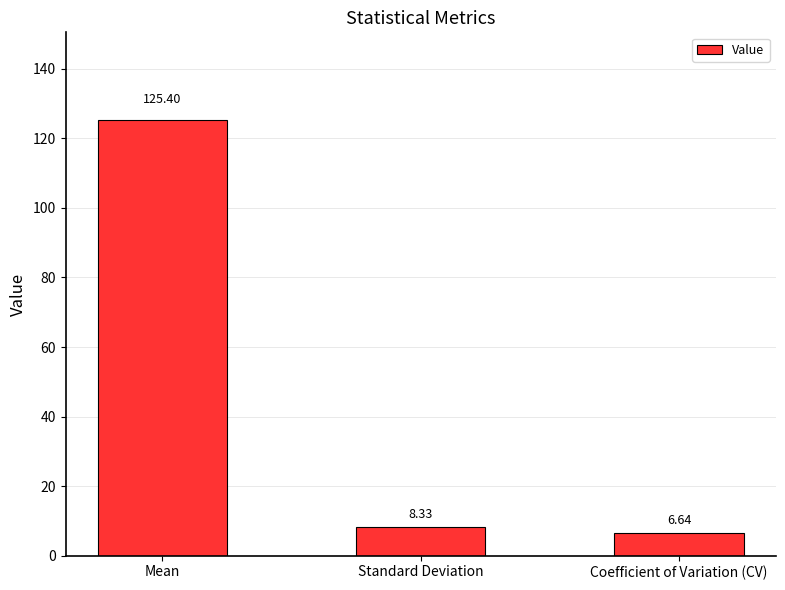

Where is the data nearest to the value 66?

Standard Deviation